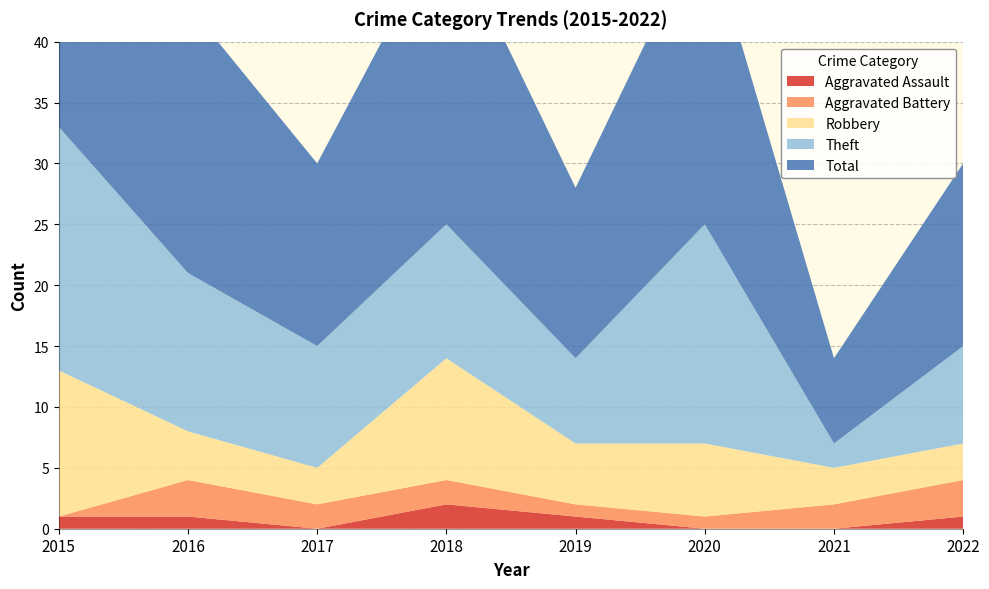

Reading left to right, extract all data points from this chart.

Aggravated Assault: 2015=1	2016=1	2017=0	2018=2	2019=1	2020=0	2021=0	2022=1
Aggravated Battery: 2015=0	2016=3	2017=2	2018=2	2019=1	2020=1	2021=2	2022=3
Robbery: 2015=12	2016=4	2017=3	2018=10	2019=5	2020=6	2021=3	2022=3
Theft: 2015=20	2016=13	2017=10	2018=11	2019=7	2020=18	2021=2	2022=8
Total: 2015=33	2016=22	2017=15	2018=25	2019=14	2020=25	2021=7	2022=15